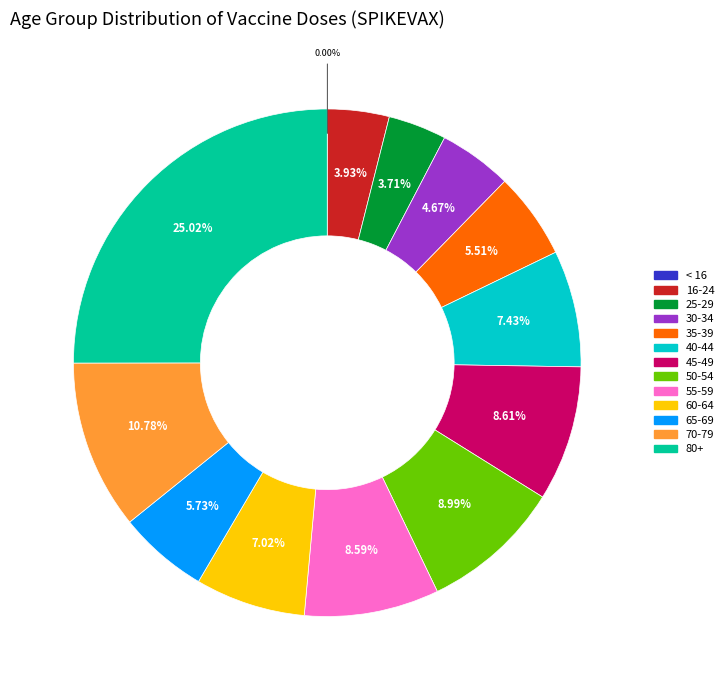

Is there any slice that represents more than half of the pie?

No